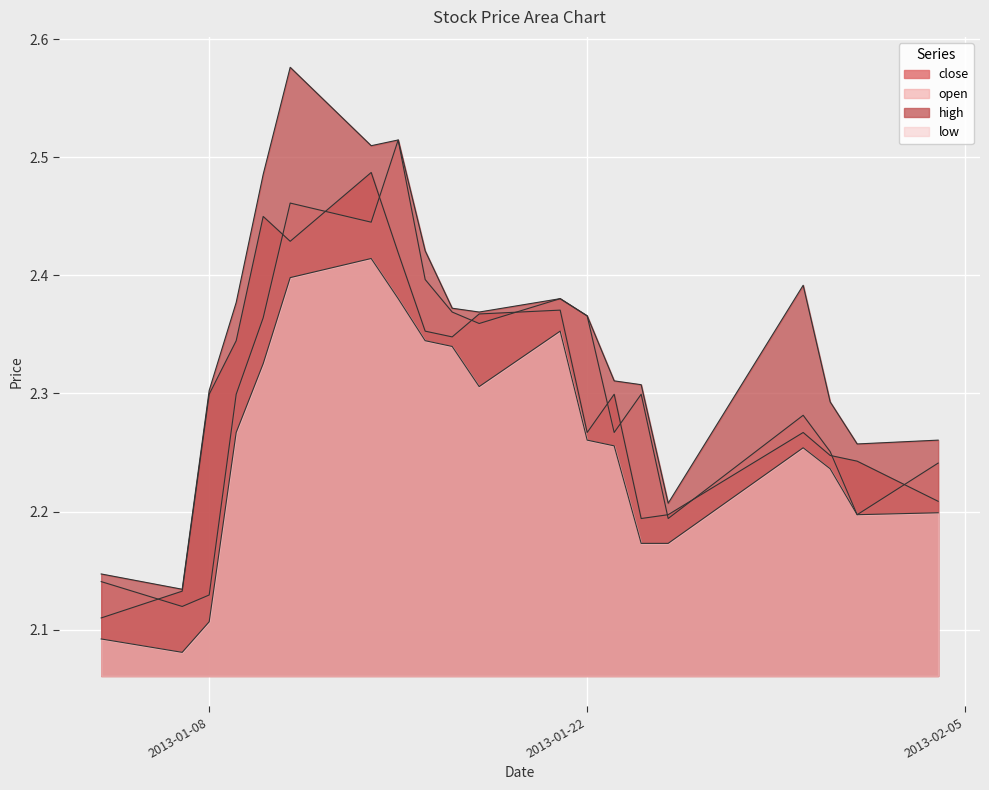

What is the sum of all low values?

45.2